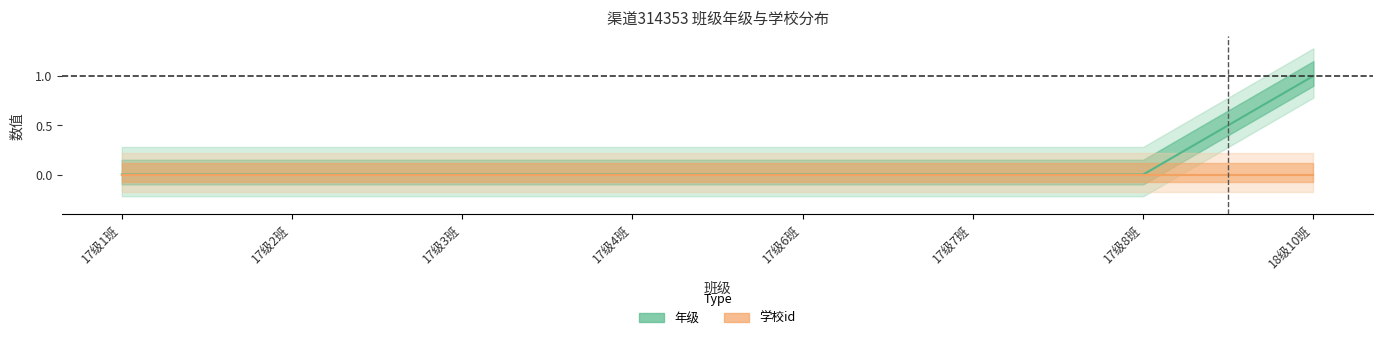

Reading left to right, transcribe all the data shown in this chart.

0.0	0.0	0.0	0.0	0.0	0.0	0.0	1.0